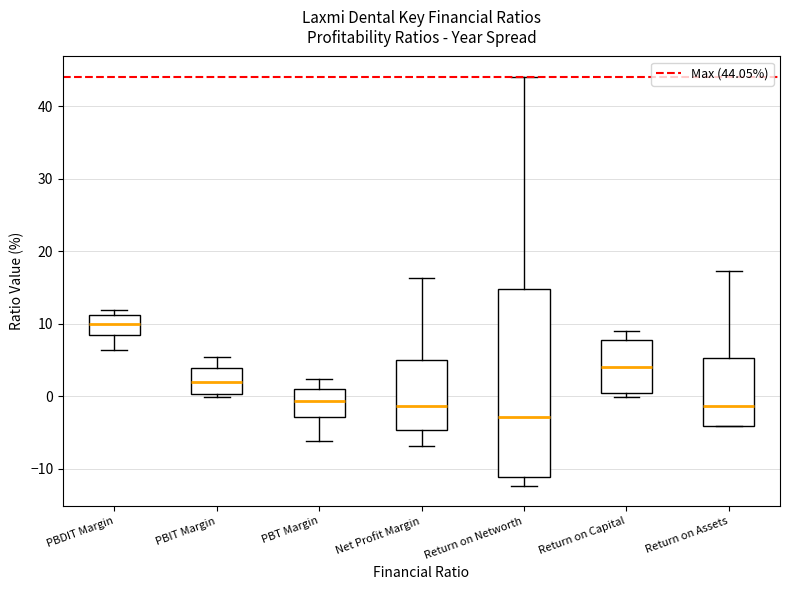

Reading left to right, transcribe this box plot: for each box, give where its median line is, the range the box spans, and where its two whiskers end, as read against the y-axis. The values are not printed on the chart, so give them approximately, as read against the axis.

PBDIT Margin: median 10, box 8 to 11, whiskers 6 to 12
PBIT Margin: median 2, box 0 to 4, whiskers 0 (just below the box's lower edge) to 5
PBT Margin: median -1, box -3 to 1, whiskers -6 to 2
Net Profit Margin: median -1, box -5 to 5, whiskers -7 to 16
Return on Networth: median -3, box -11 to 15, whiskers -12 to 44
Return on Capital: median 4, box 0 to 8, whiskers 0 (just below the box's lower edge) to 9
Return on Assets: median -1, box -4 to 5, whiskers -4 to 17